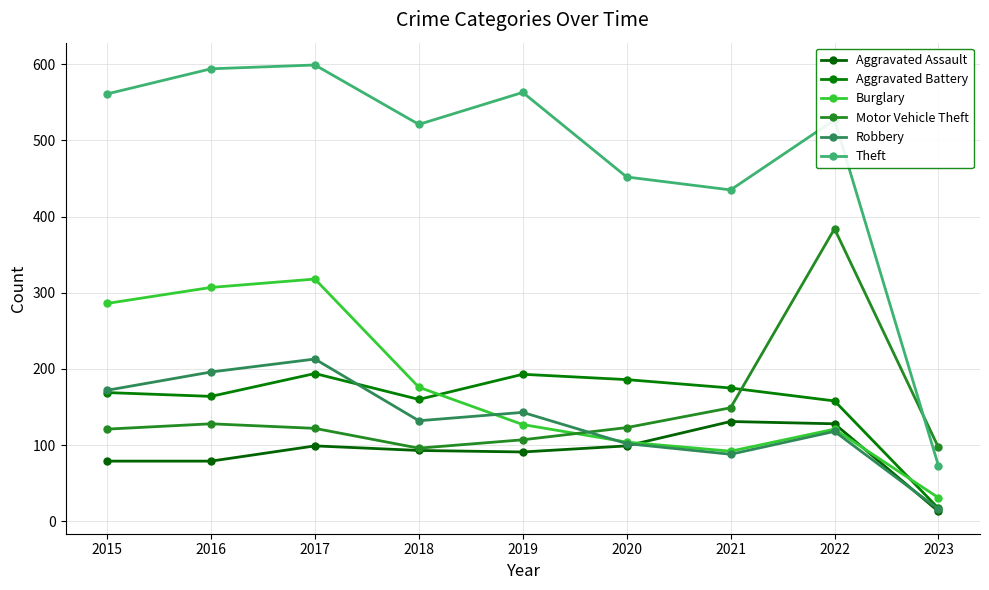

True or false: Aggravated Battery has more than 2 points higher than both neighbors.

False